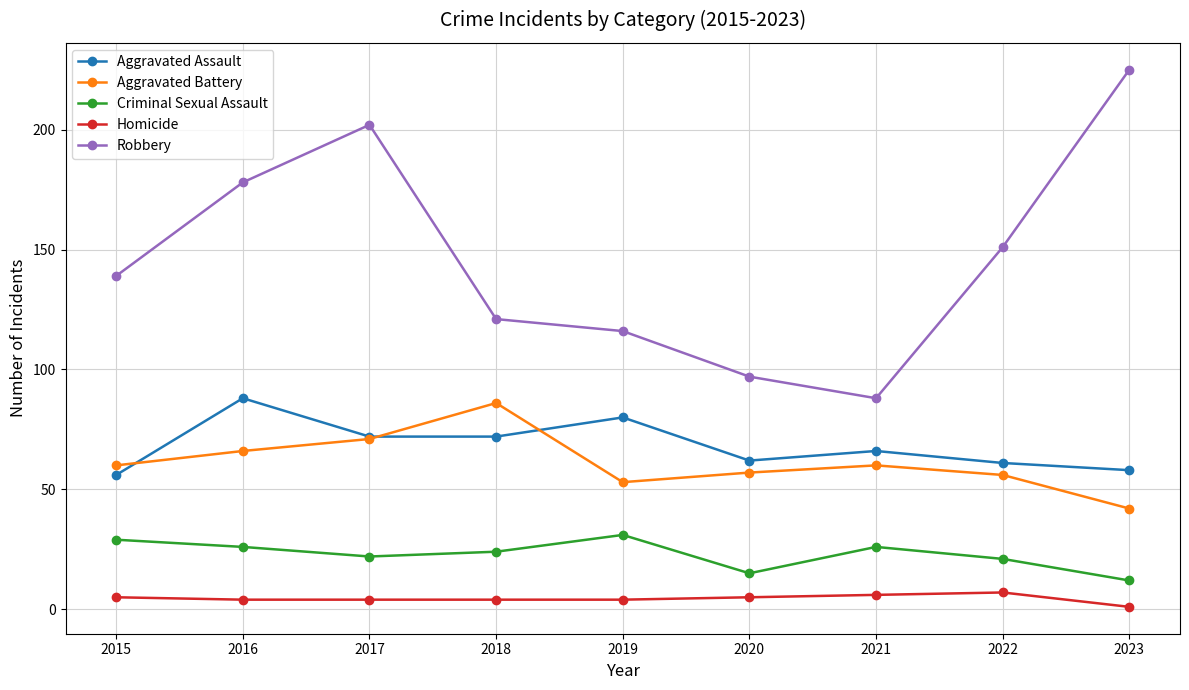

What is the minimum value for Aggravated Battery?

42